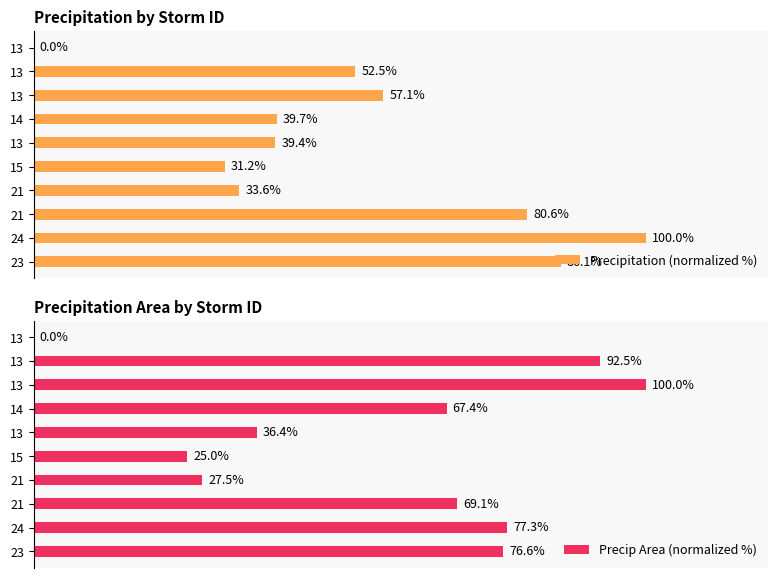

Count the number of data series in this chart.

2